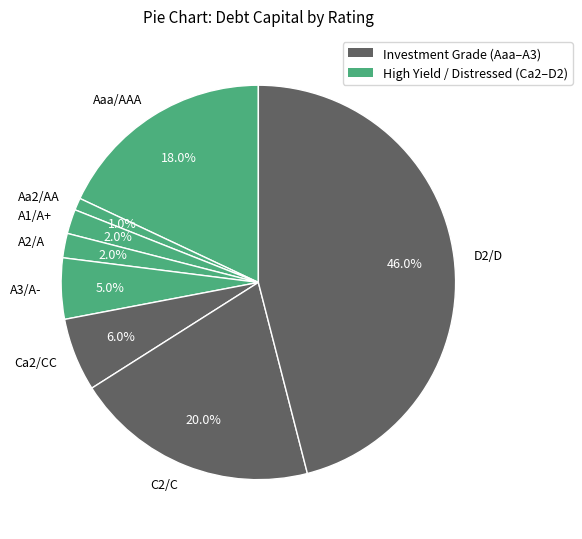

Is it true that D2/D is 46% of the pie?

True